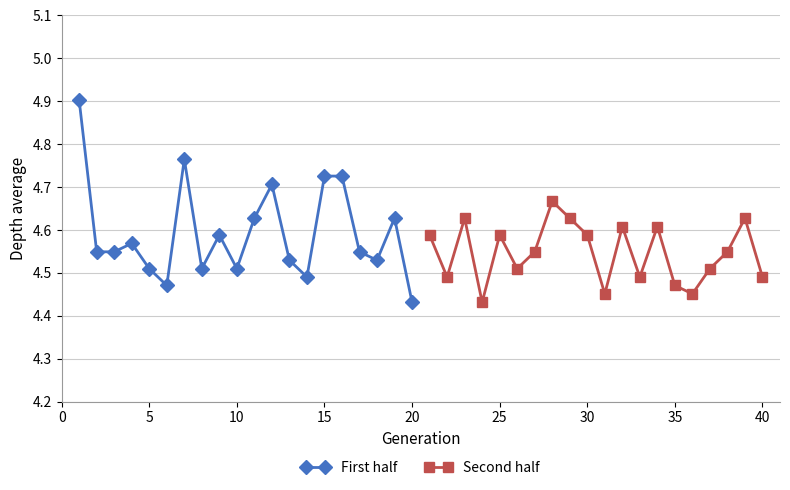

The value of First half at 15 is 2.8. True or false?

False